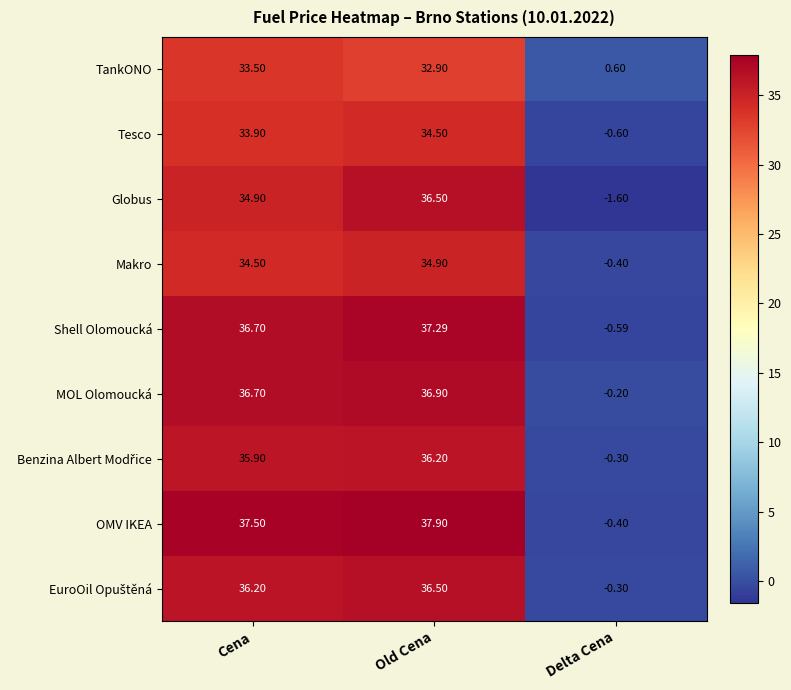

How many values in Tesco are above zero?

2